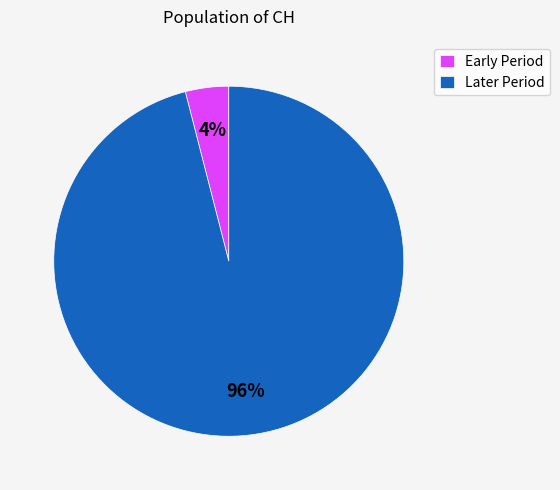

What percentage is the Later Period slice, to the nearest percent?

96%